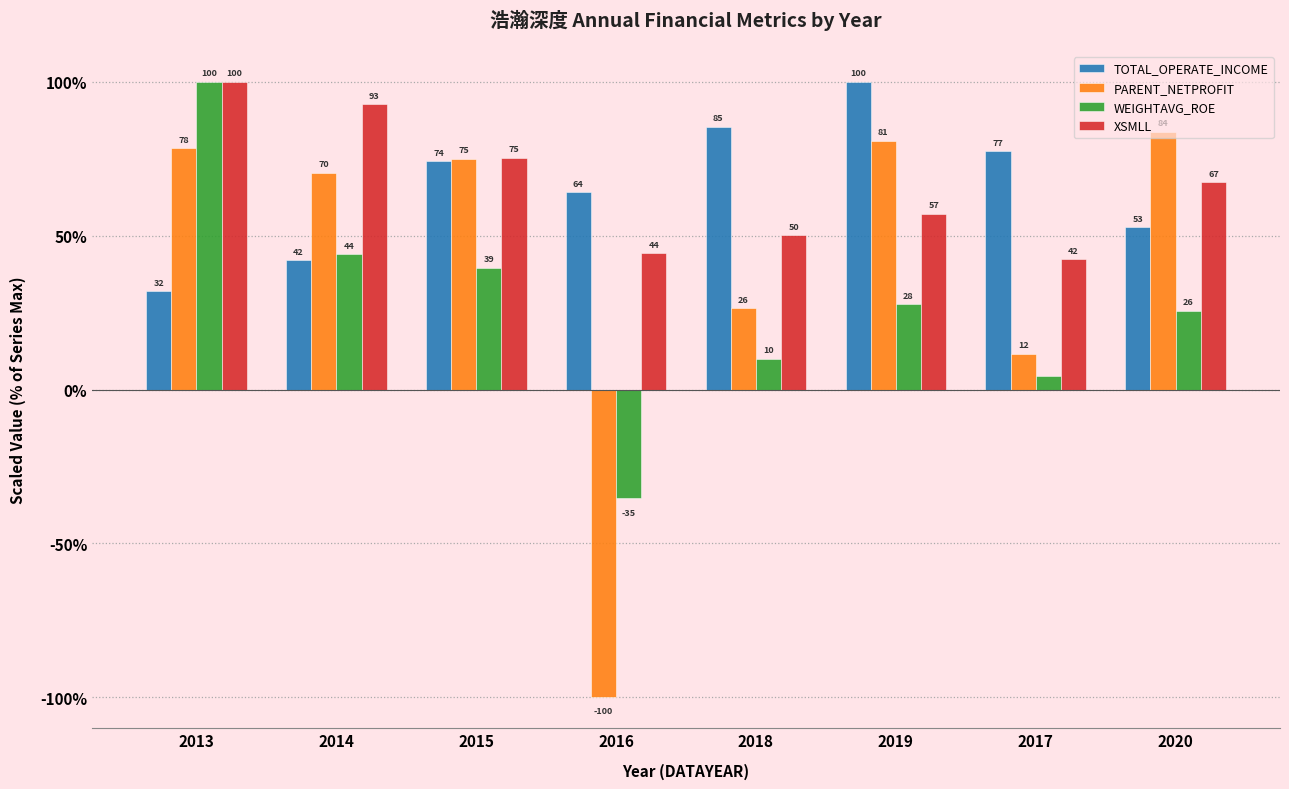

How many bars are there in each group?

4